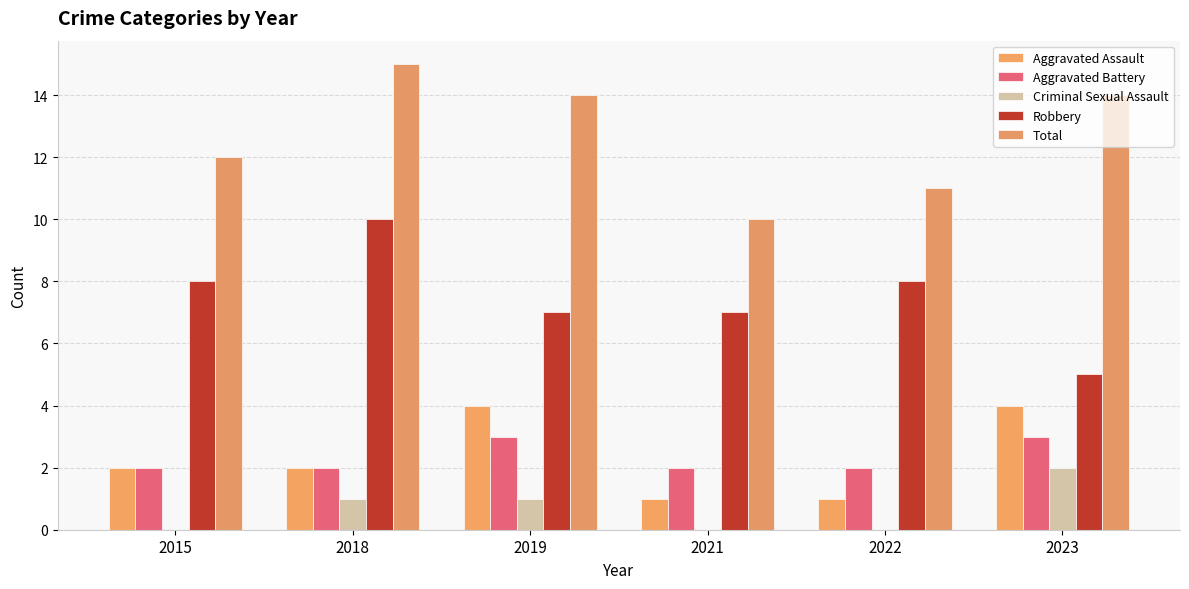

At 2022, list the series in order from smallest to largest.

Criminal Sexual Assault, Aggravated Assault, Aggravated Battery, Robbery, Total